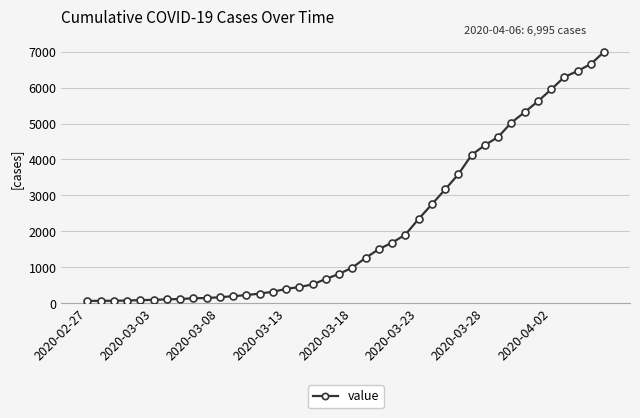

What is the maximum value shown in the chart?

6995